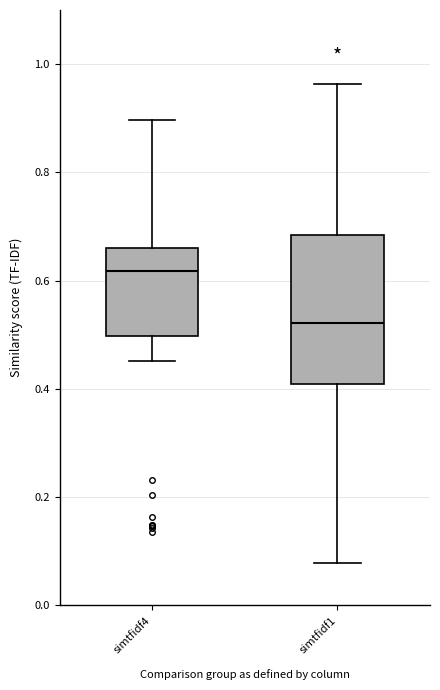

Where is the upper edge of the box for simtfidf4 on the y-axis? The values are not printed on the chart, so give them approximately, as read against the axis.

0.66